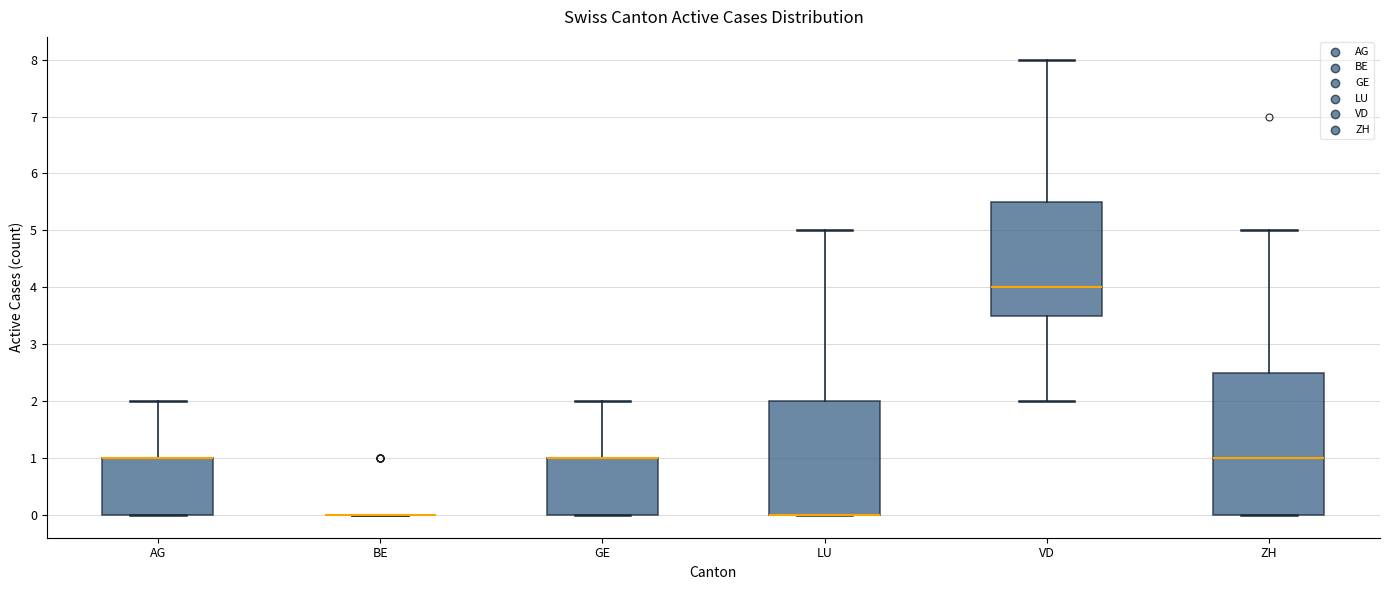

Reading left to right, transcribe this box plot: for each box, give where its median line is, the range the box spans, and where its two whiskers end, as read against the y-axis. The values are not printed on the chart, so give them approximately, as read against the axis.

AG: median 1.0 (drawn on the box's upper edge), box 0.0 to 1.0, whiskers 0.0 to 2.0
BE: box collapsed to a line at 0.0, whiskers 0.0 to 0.0
GE: median 1.0 (drawn on the box's upper edge), box 0.0 to 1.0, whiskers 0.0 to 2.0
LU: median 0.0 (drawn on the box's lower edge), box 0.0 to 2.0, whiskers 0.0 to 5.0
VD: median 4.0, box 3.5 to 5.5, whiskers 2.0 to 8.0
ZH: median 1.0, box 0.0 to 2.5, whiskers 0.0 to 5.0